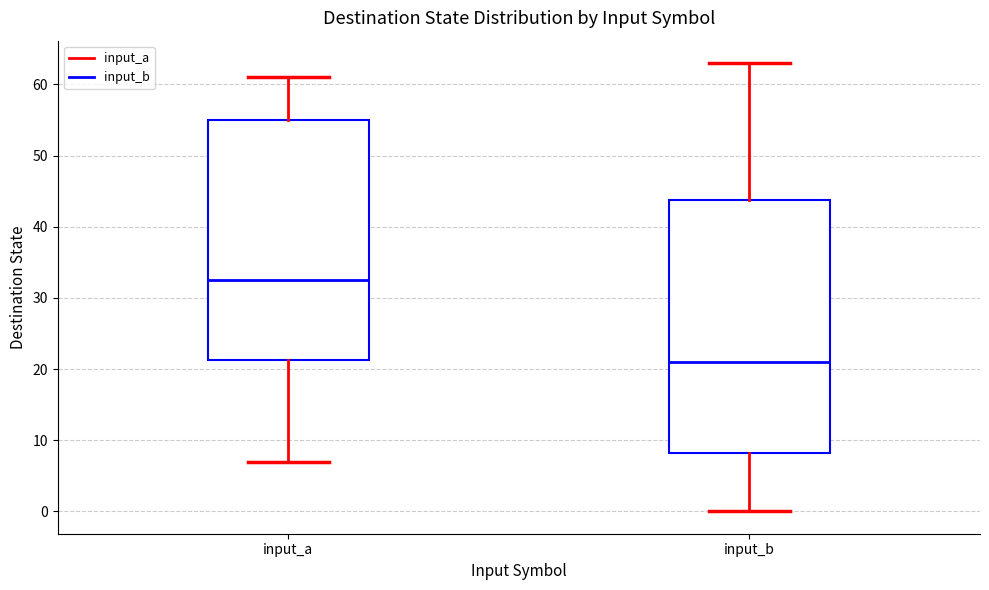

Where is the upper edge of the box for input_a on the y-axis? The values are not printed on the chart, so give them approximately, as read against the axis.

55